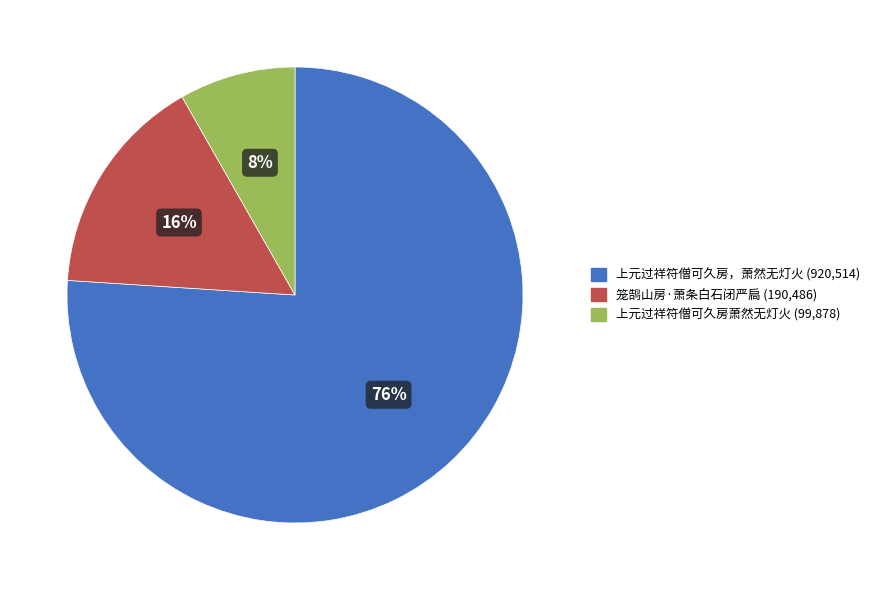

How many slices are in this pie chart?

3